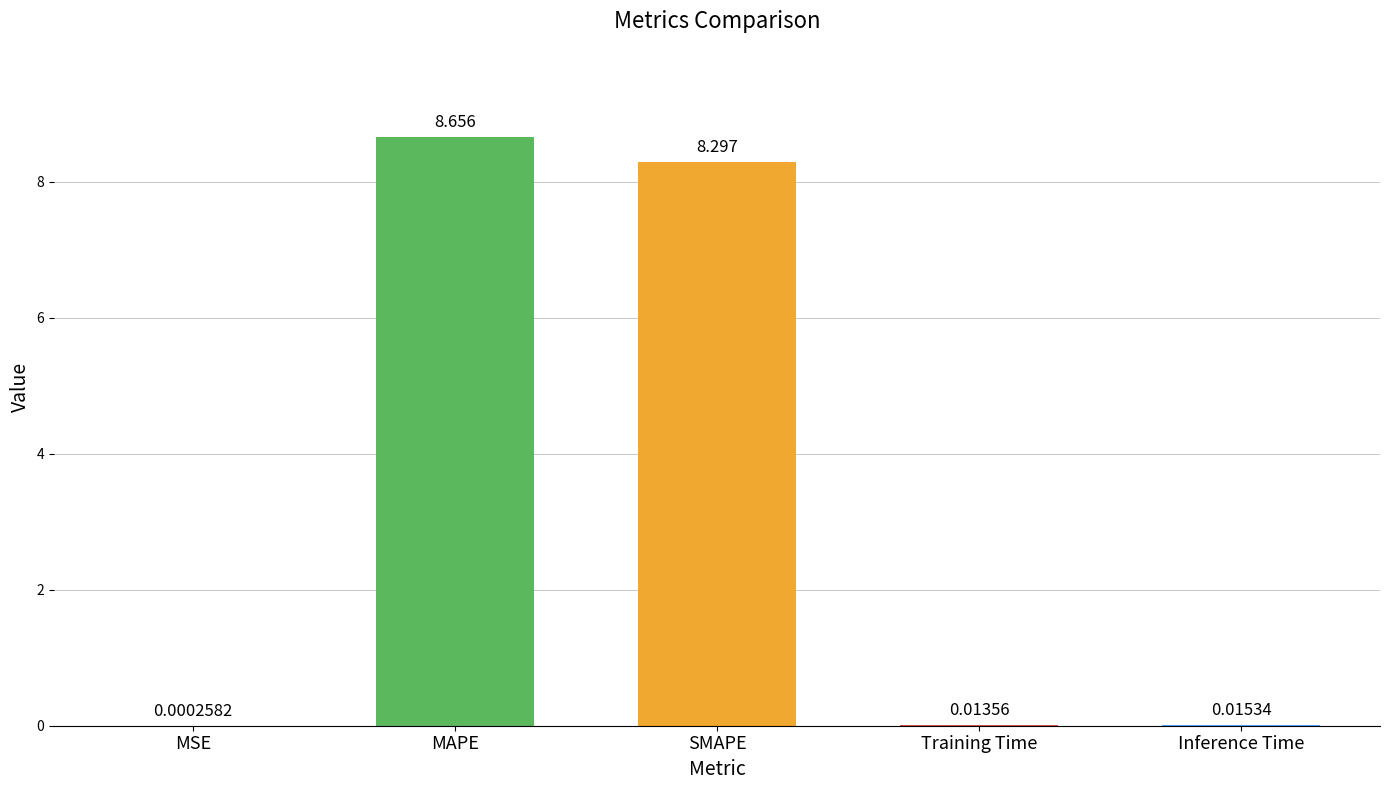

Is it true that the value at MAPE is 15.3?

False